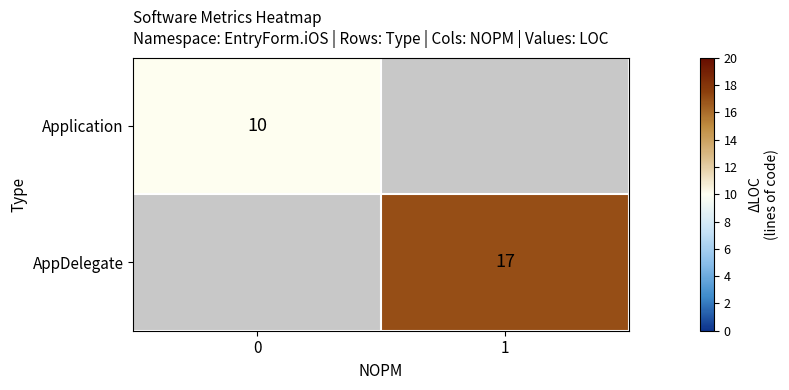

The AppDelegate series shows 27 at 1. True or false?

False